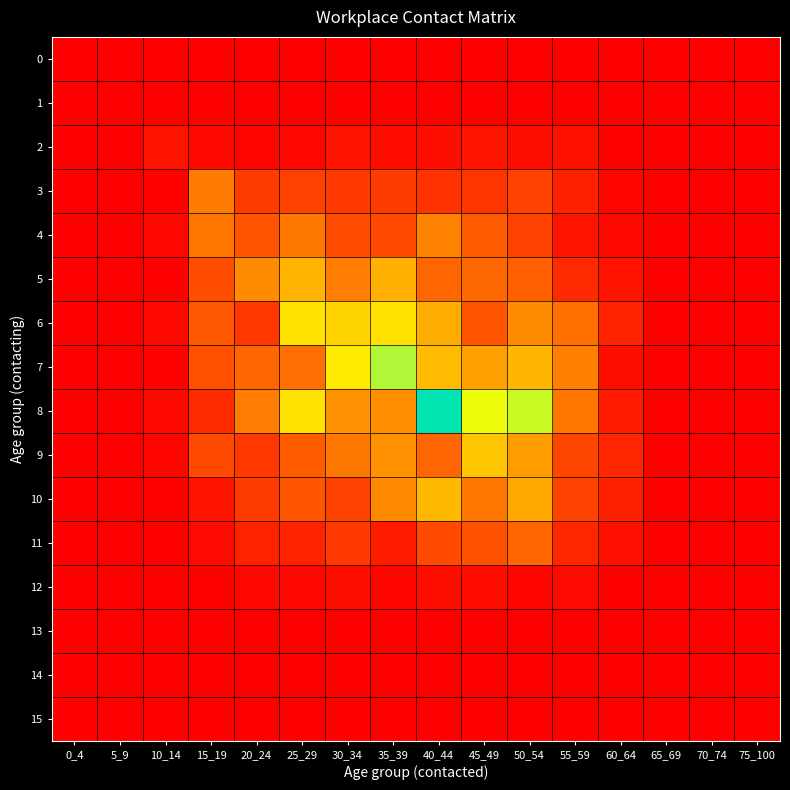

Between 20_24 and 40_44, which is larger?

20_24